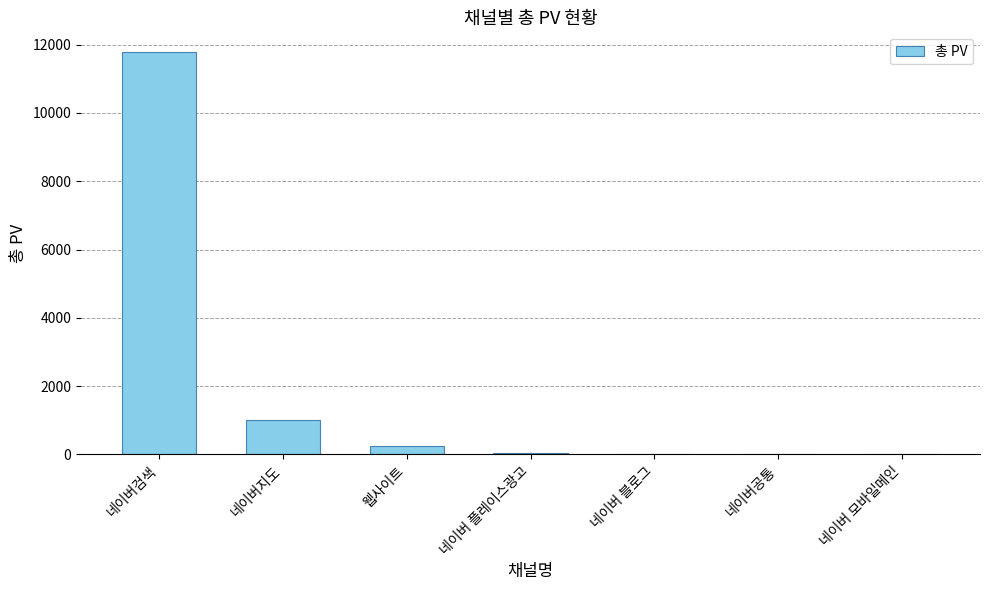

What is the greatest value displayed?

11769